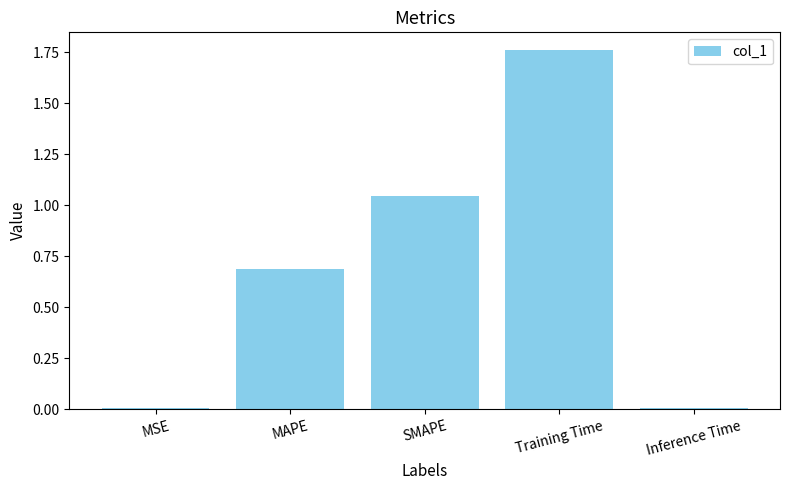

What value does the data have at MAPE?

0.7